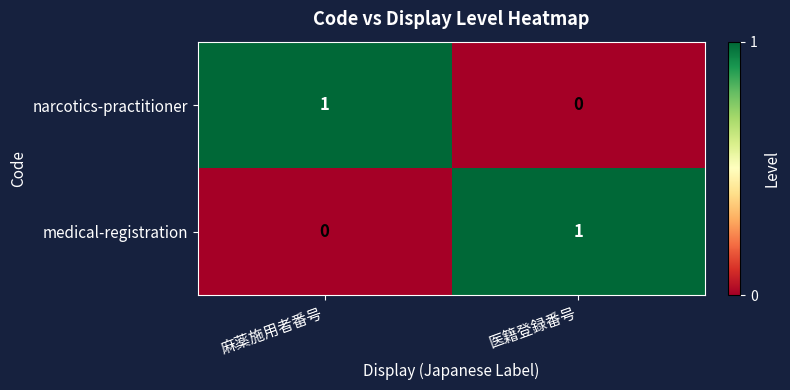

Is it true that medical-registration equals 1 at 麻薬施用者番号?

False